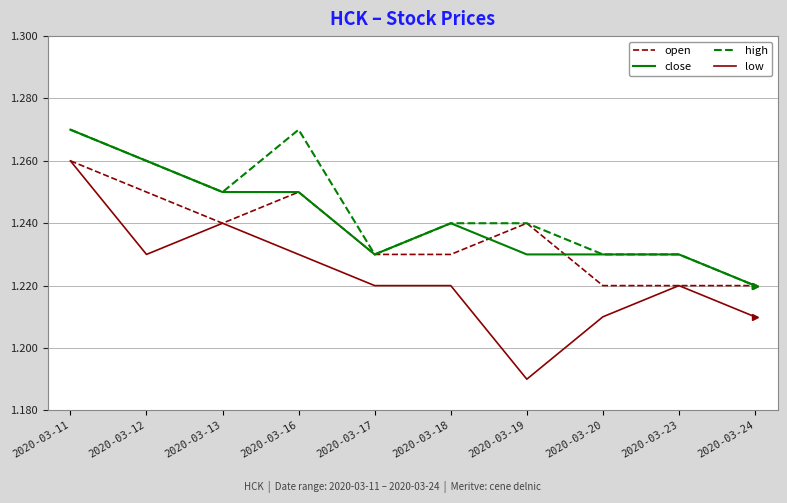

Is it true that open equals 0.4 at 2020-03-18?

False